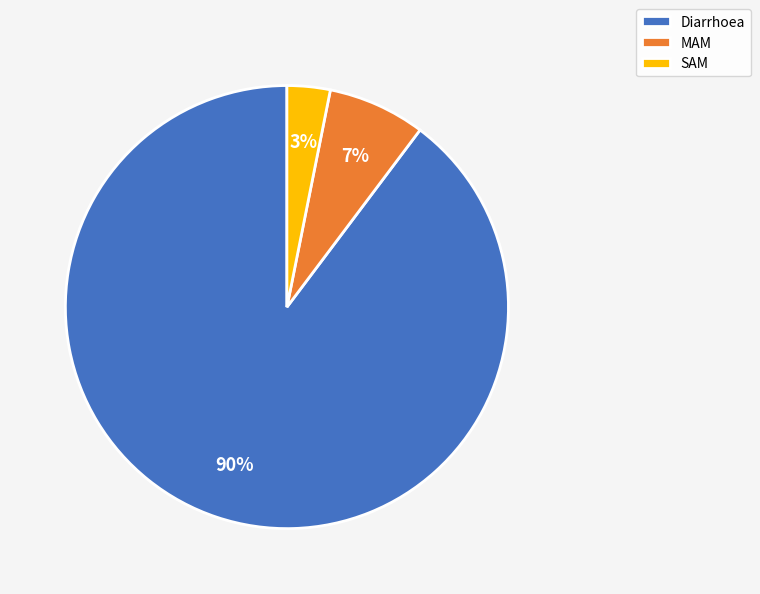

Is there any slice that represents more than half of the pie?

Yes